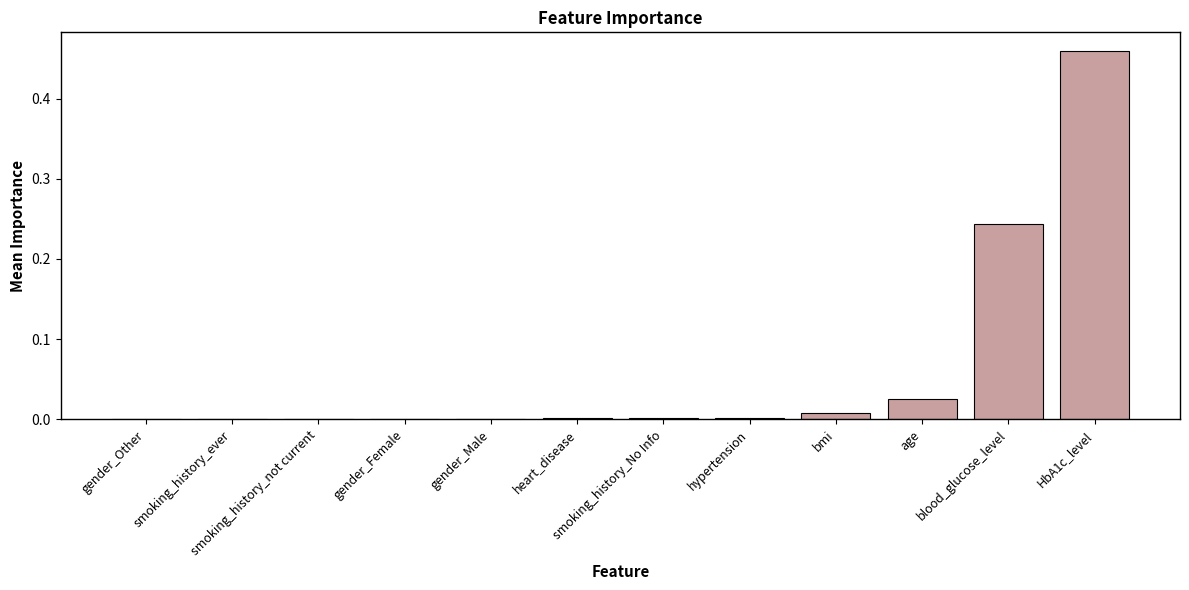

Reading right to left, transcribe all the data shown in this chart.

0.5	0.2	0.0	0.0	0.0	0.0	0.0	0.0	0.0	0.0	0.0	0.0